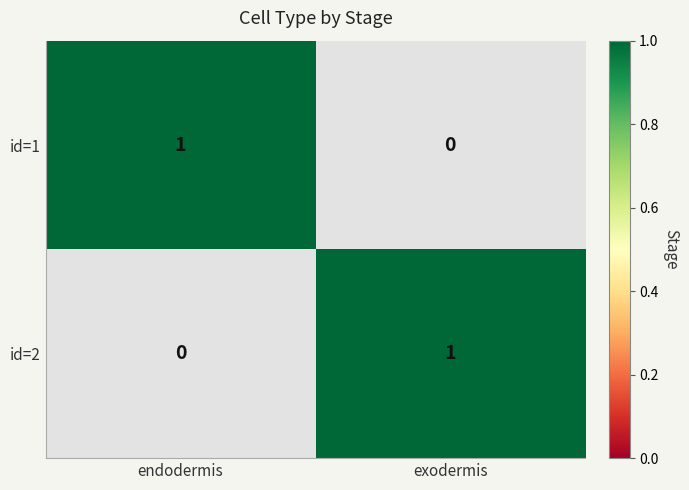

True or false: id=1 has a value of 0 at exodermis.

False